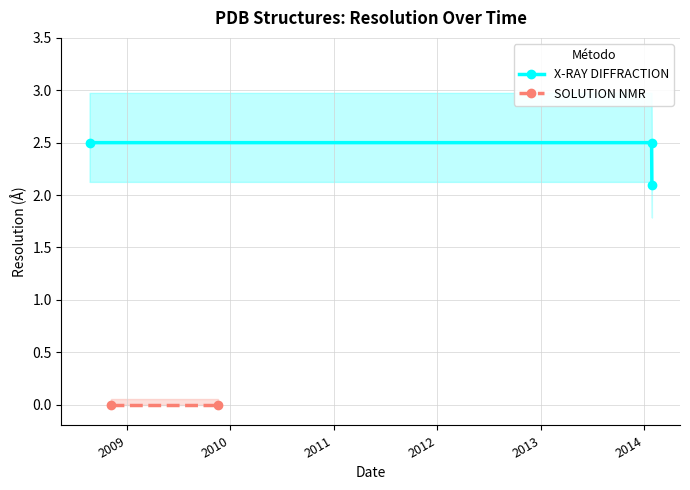

List the labels in order of value, largest first.

2008-08-23, 2014-01-27, 2014-01-28, 2008-11-05, 2009-11-19